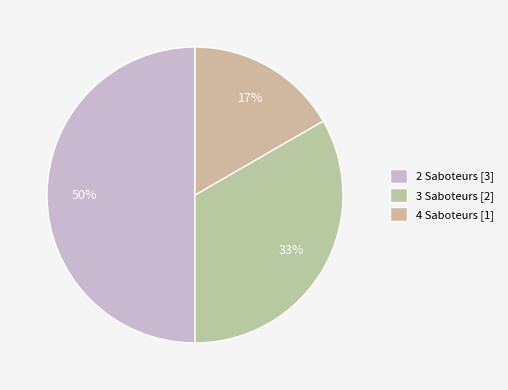

Approximately how many times larger is the value at 4 Saboteurs compared to 3 Saboteurs?

0.5